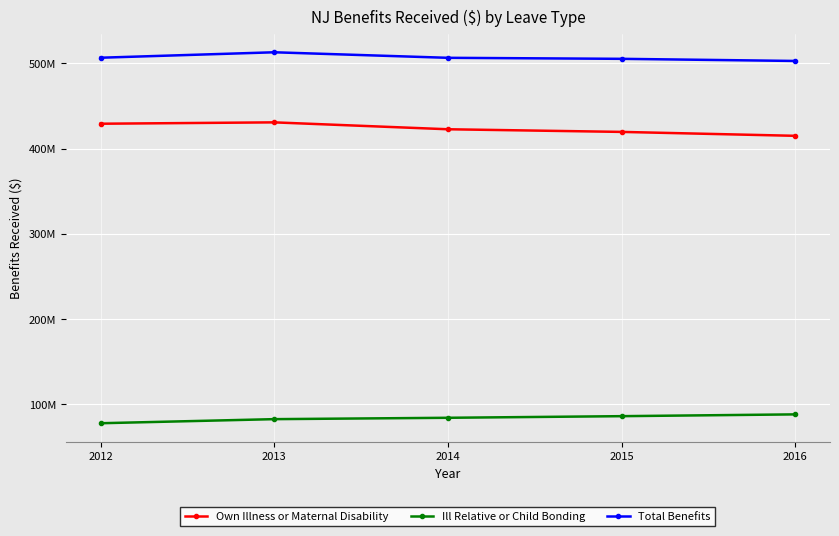

True or false: Own Illness or Maternal Disability has more than 1 interior local peaks.

False